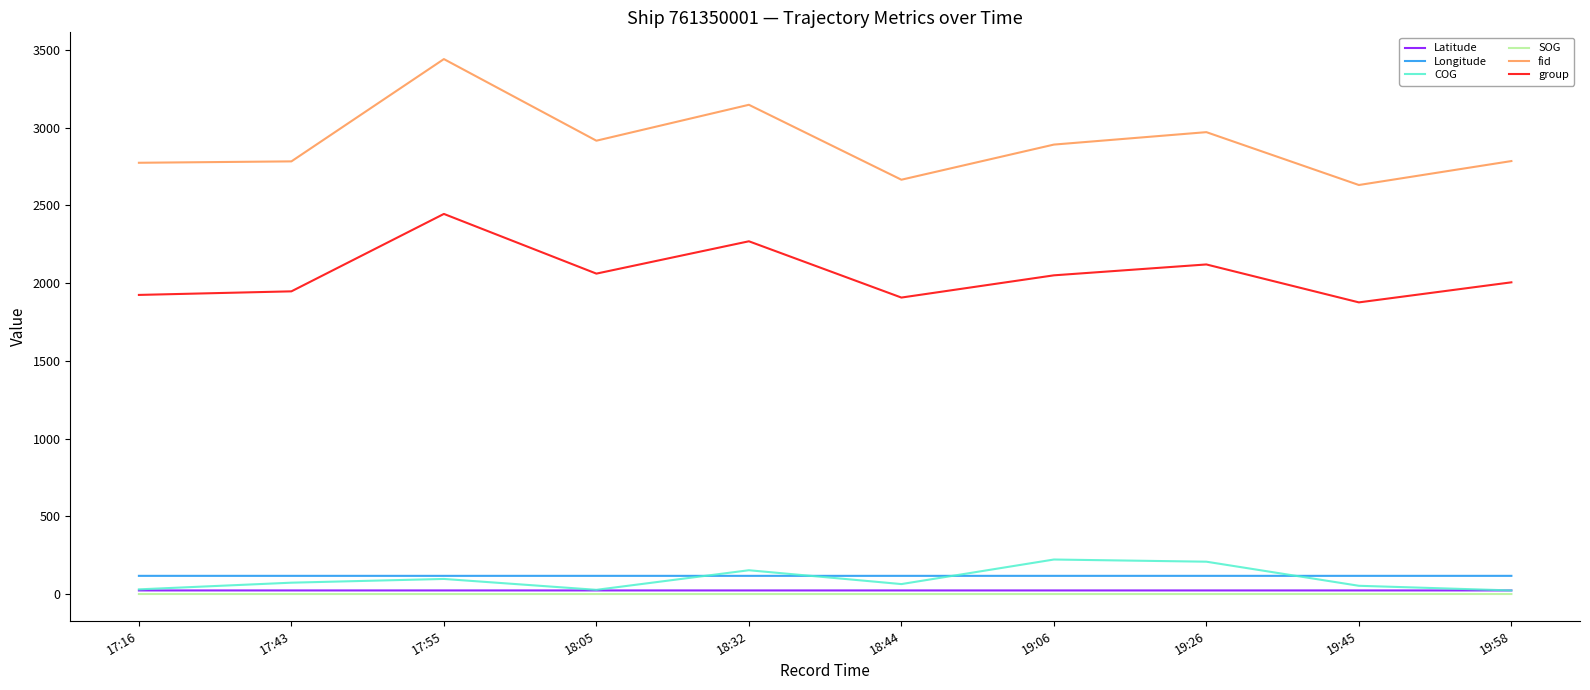

Which series changed the most between 18:32 and 19:45?

fid